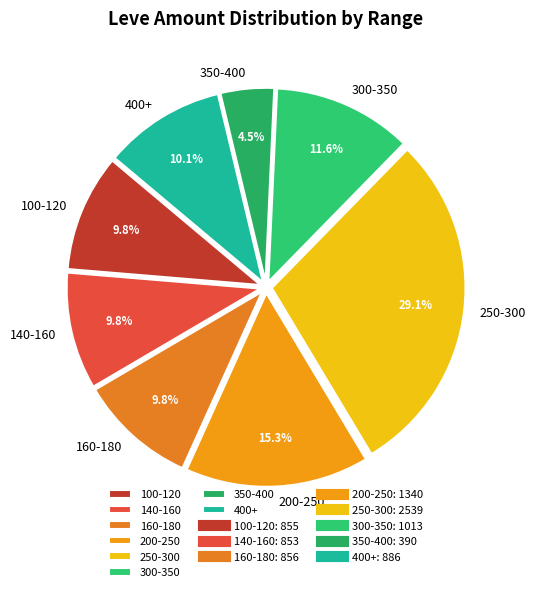

Does 300-350 represent more than half of the total?

No